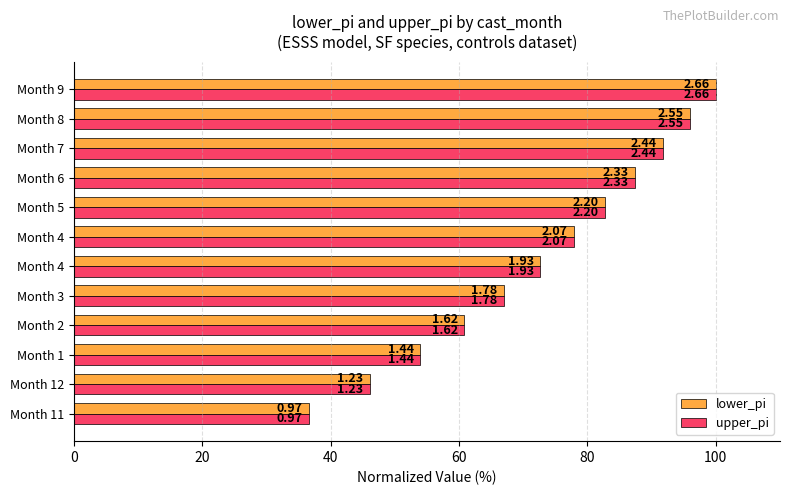

Which series has the largest total across all categories?

lower_pi